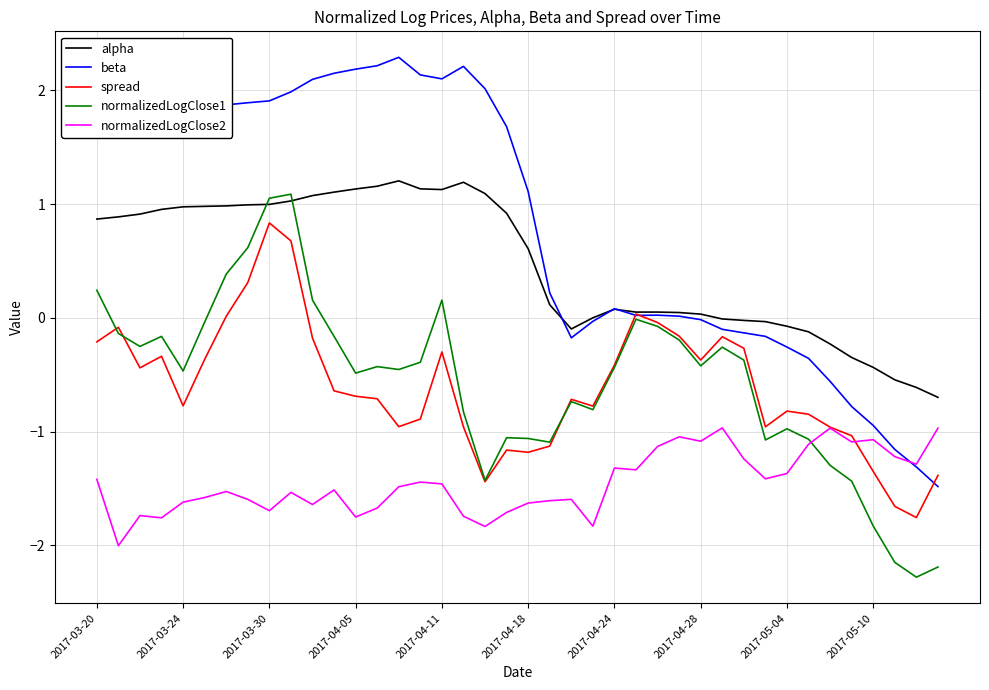

What is the maximum value shown in the chart?

2.3